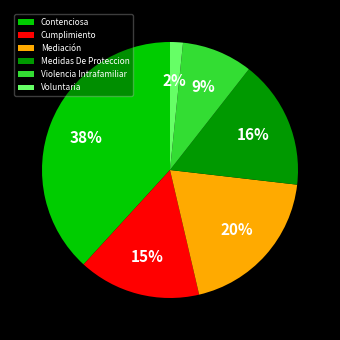

To the nearest percent, what portion does Contenciosa represent?

38%